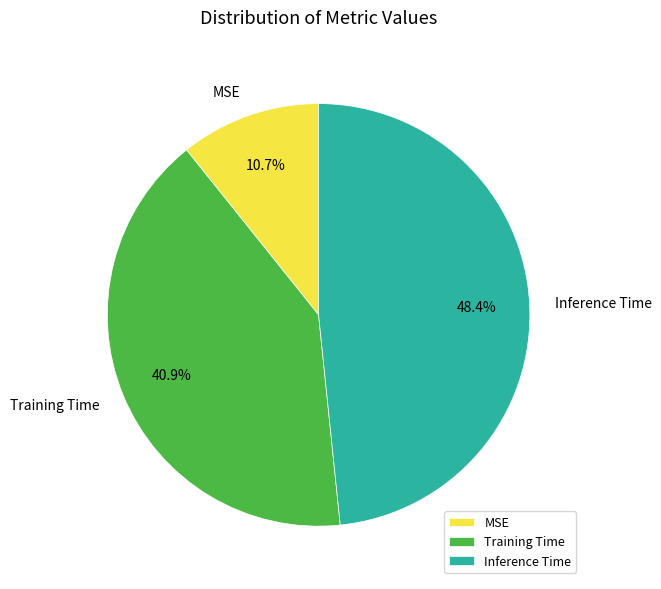

Rank the categories by value from lowest to highest.

MSE, Training Time, Inference Time